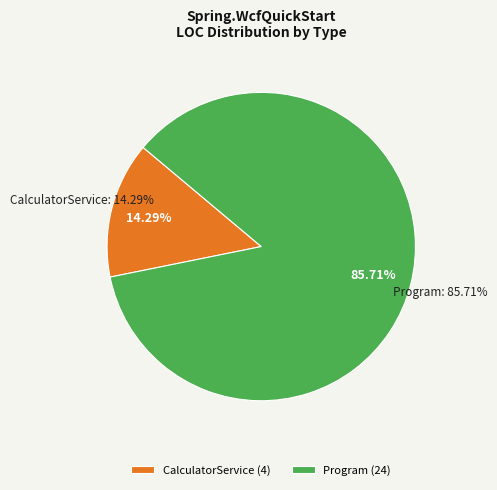

What portion of the pie excludes CalculatorService?

85.7%